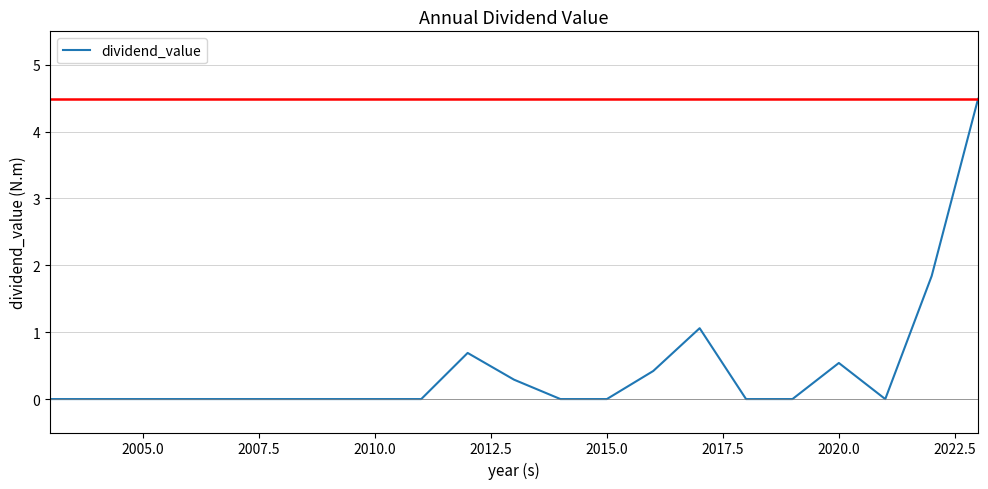

What is the greatest value displayed?

4.5